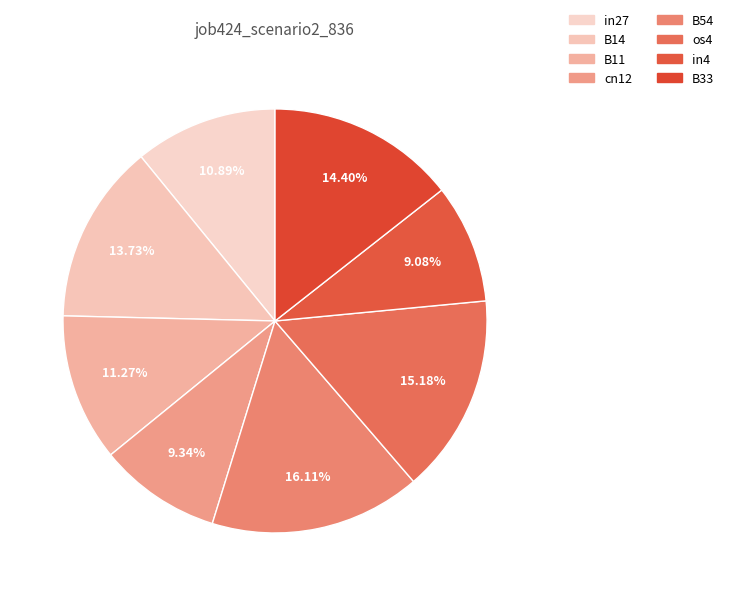

What percentage do os4 and B33 together represent?

29.6%